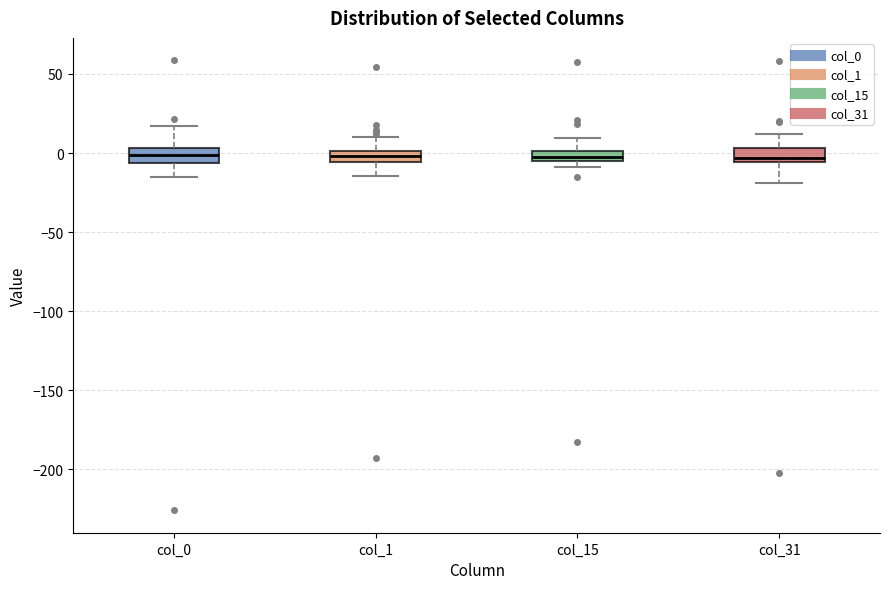

Where is the lower edge of the box for col_15 on the y-axis? The values are not printed on the chart, so give them approximately, as read against the axis.

-5